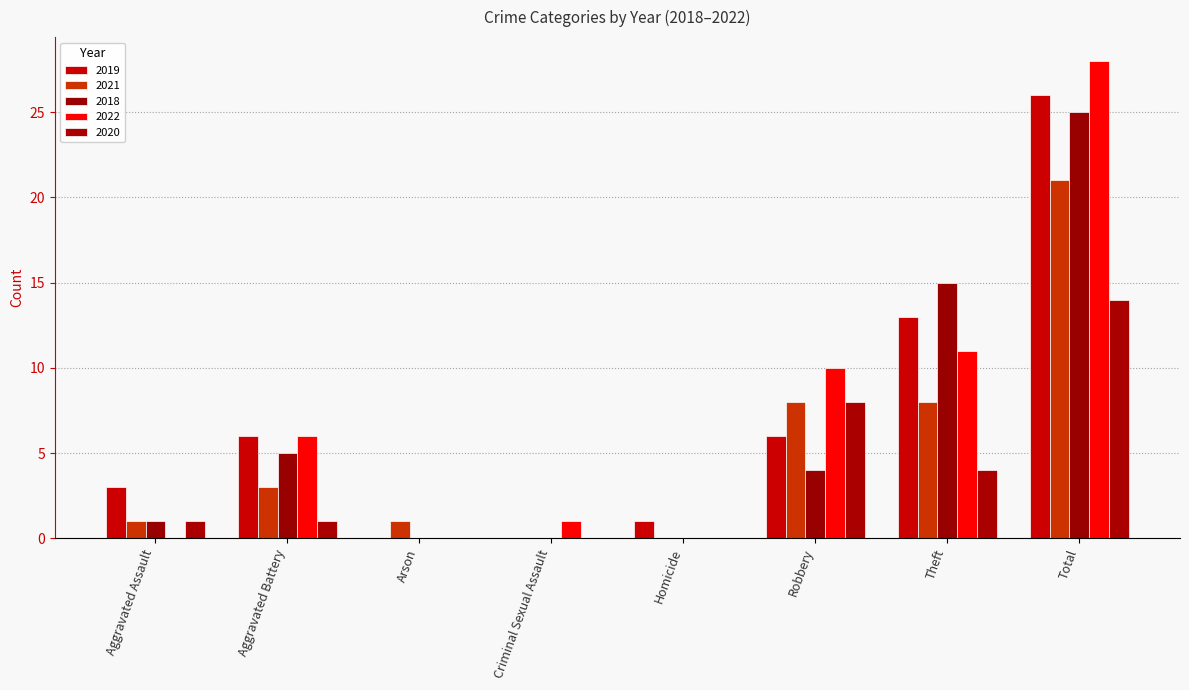

What is the average value of the 2022 series?

7